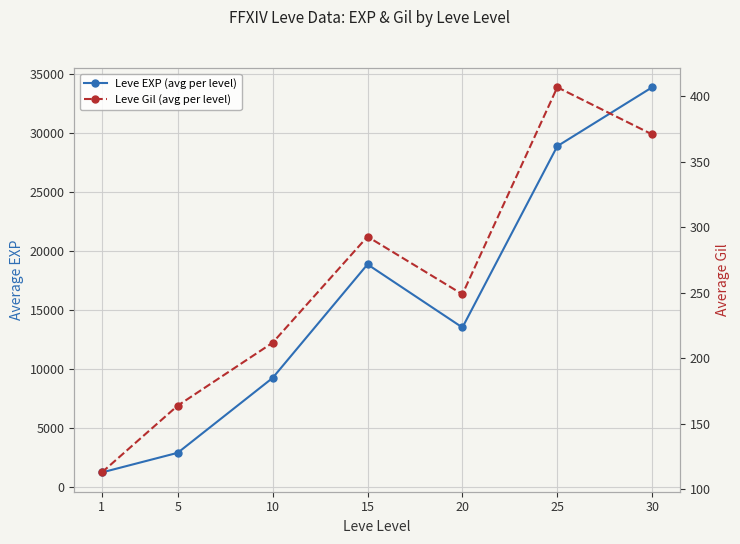

True or false: Leve EXP (avg per level) and Leve Gil (avg per level) intersect in this chart.

False